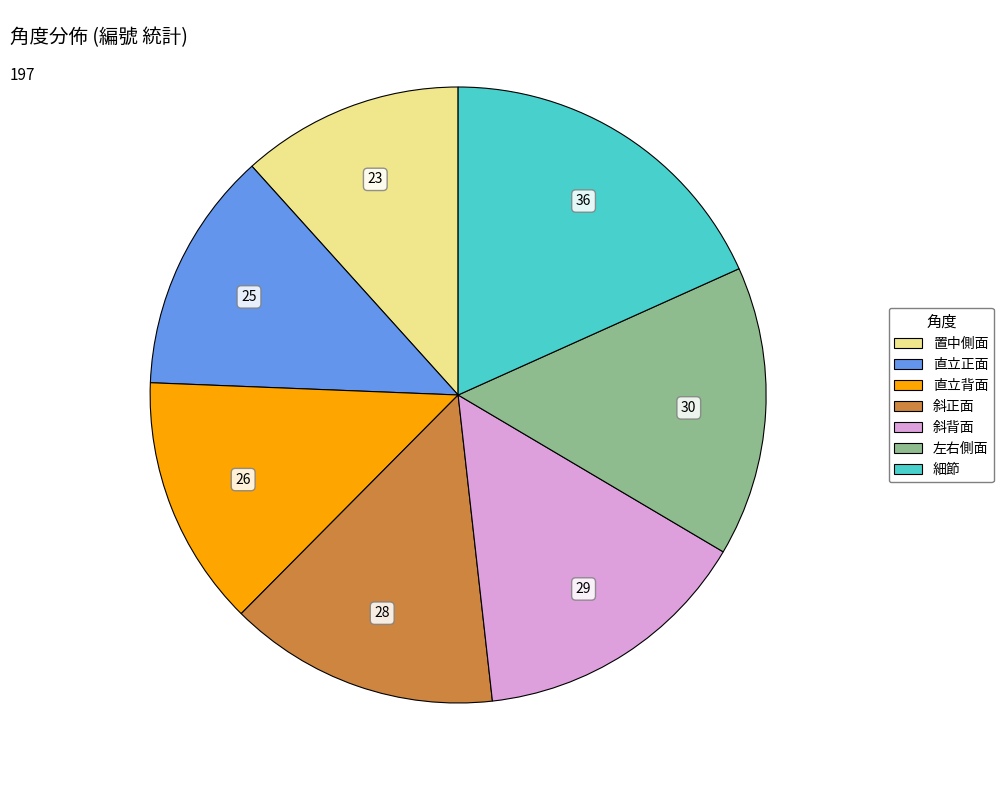

Combined, do 左右側面 and 直立正面 account for over 50%?

No